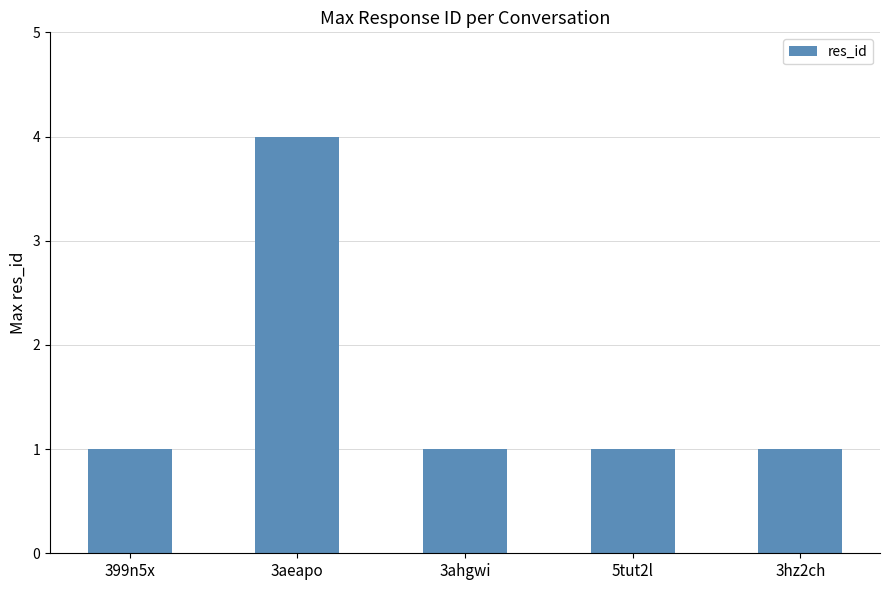

Count the values in the range 1 to 2.

4